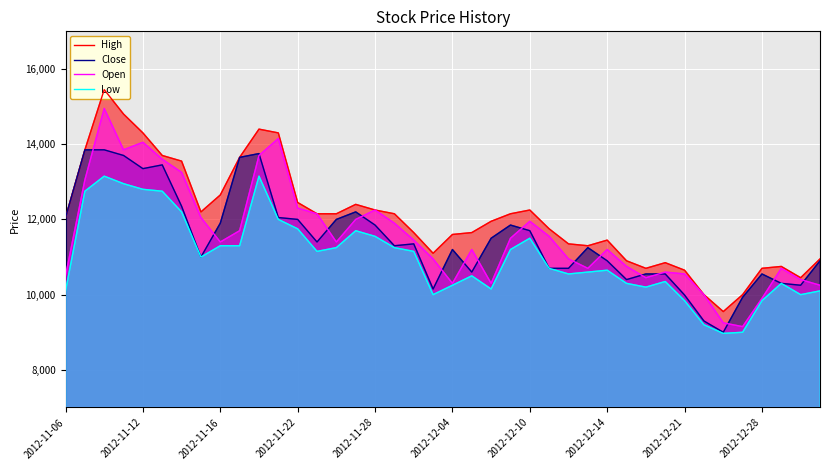

True or false: Low has more than 1 points higher than both neighbors.

True